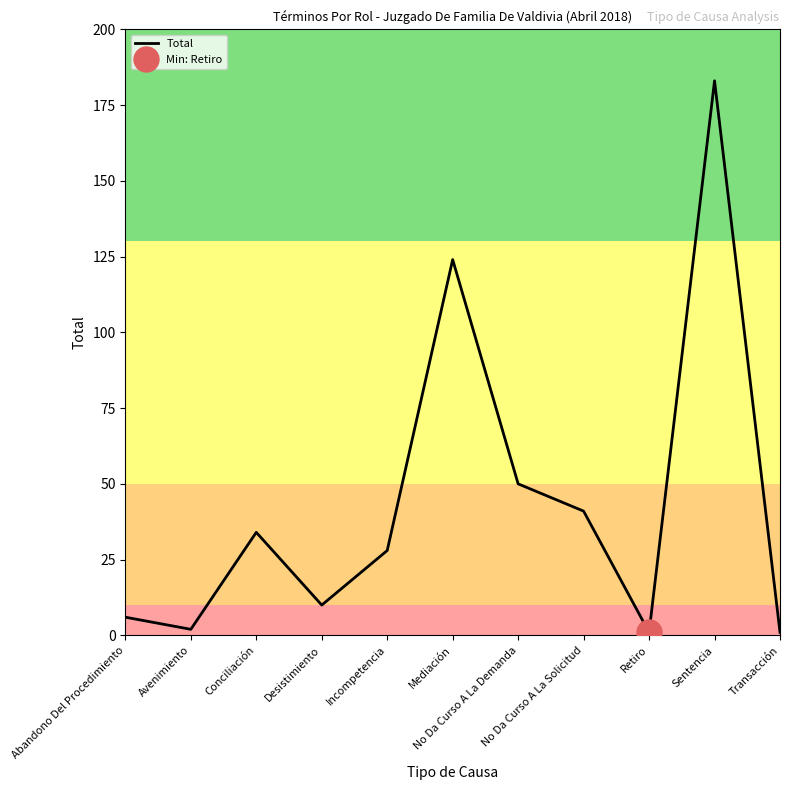

Rank the categories by value from lowest to highest.

Retiro, Transacción, Avenimiento, Abandono Del Procedimiento, Desistimiento, Incompetencia, Conciliación, No Da Curso A La Solicitud, No Da Curso A La Demanda, Mediación, Sentencia